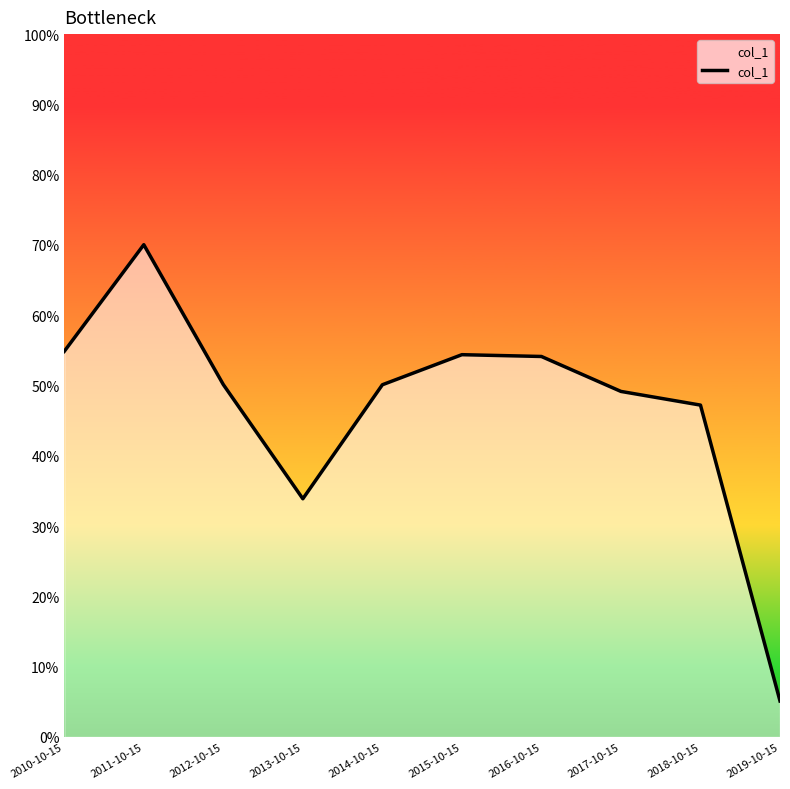

What value does the data have at 2011-10-15?

0.7